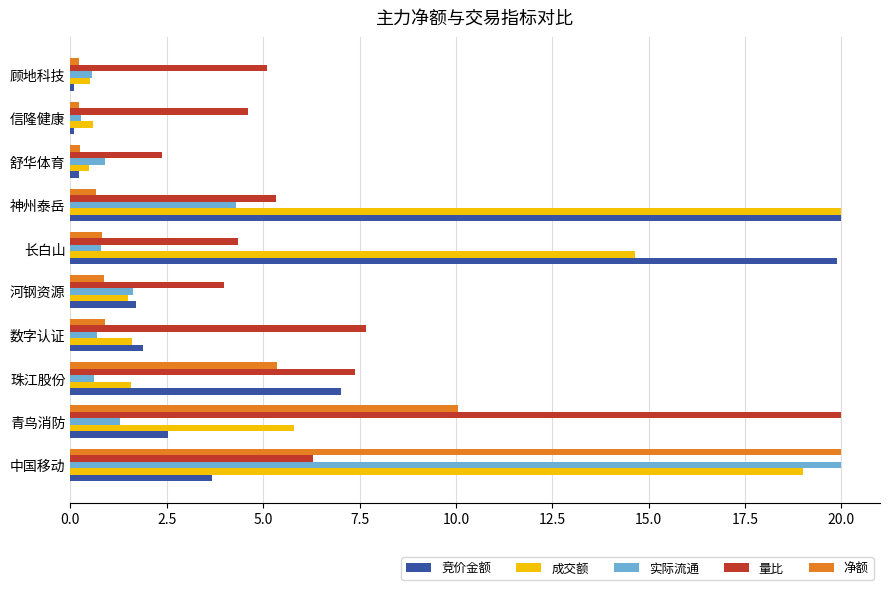

At which category is the sum across all series the highest?

中国移动